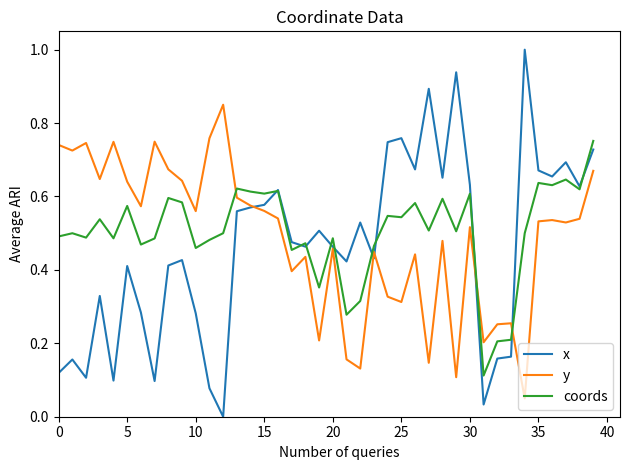

Is this an area chart (filled region under the line)?

No